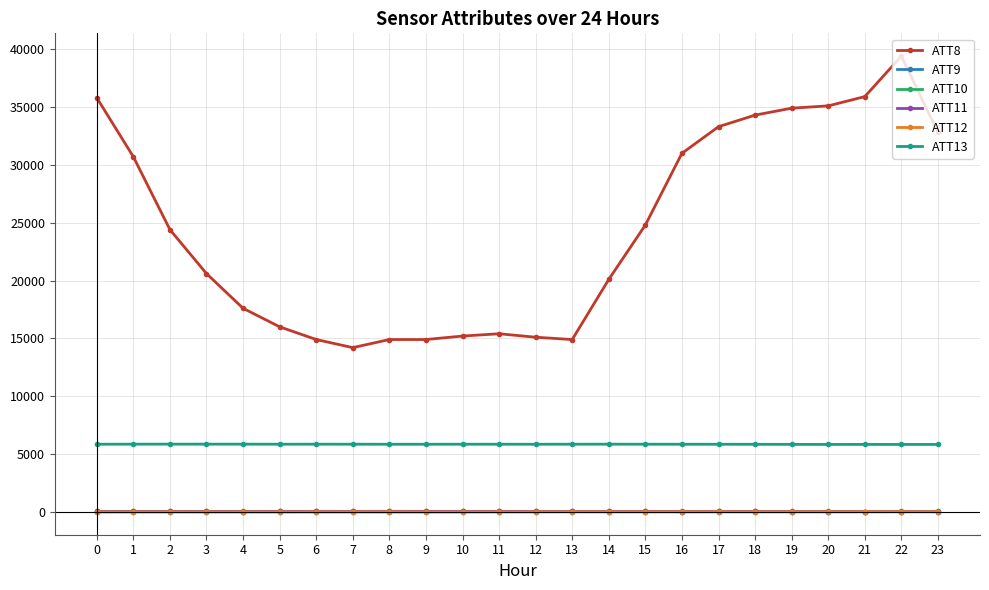

What is the difference between the maximum and minimum values in the ATT10 series?

11.2